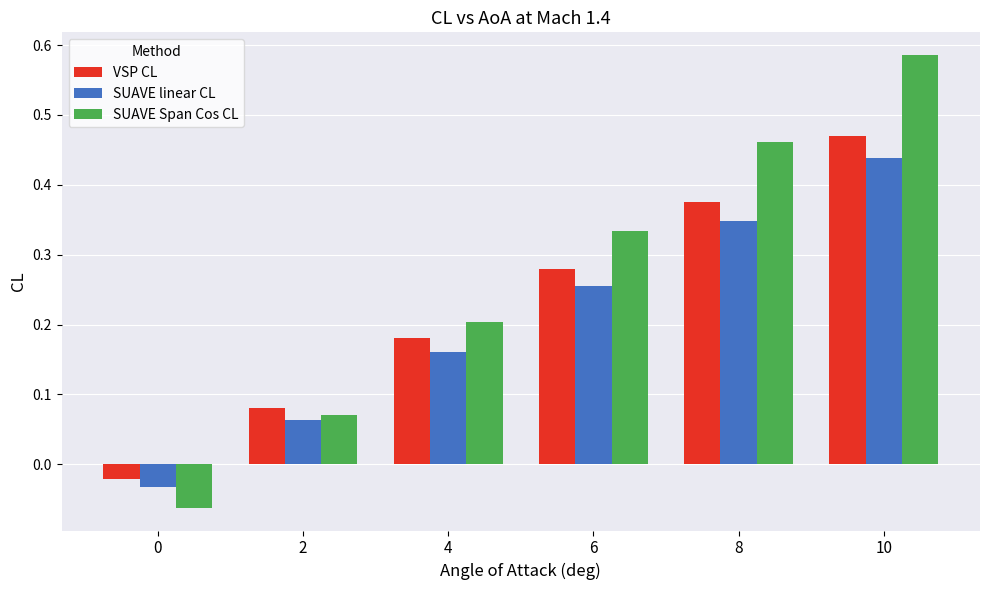

What is the sum of all SUAVE Span Cos CL values?

1.6